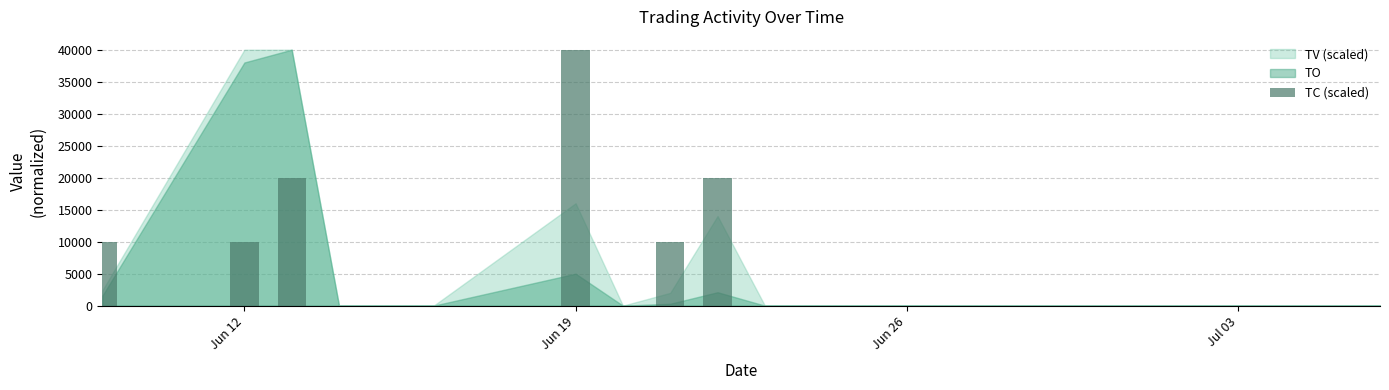

What is the greatest value displayed?

40000